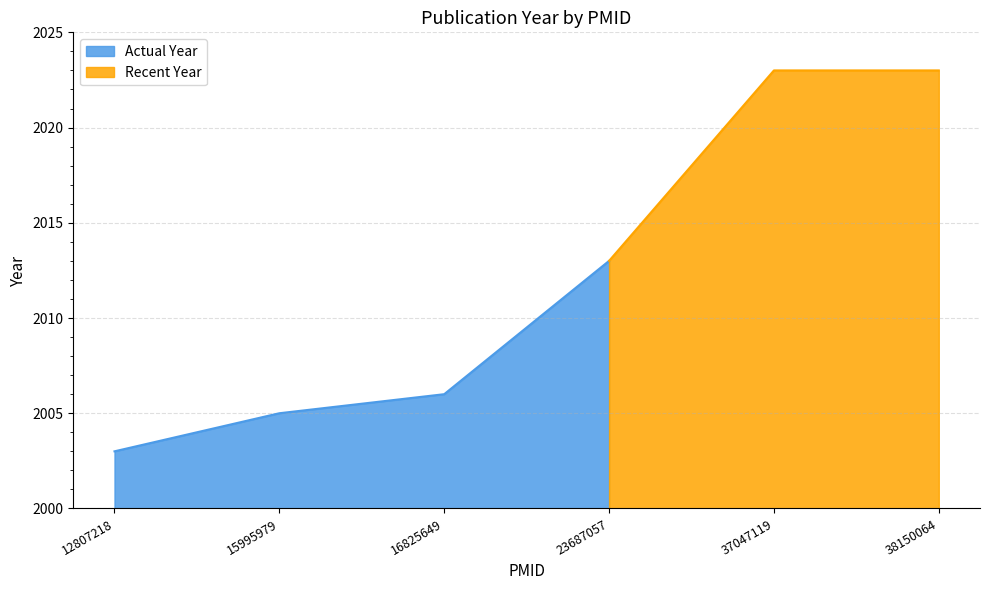

True or false: the data shows 2006 at 16825649.

True